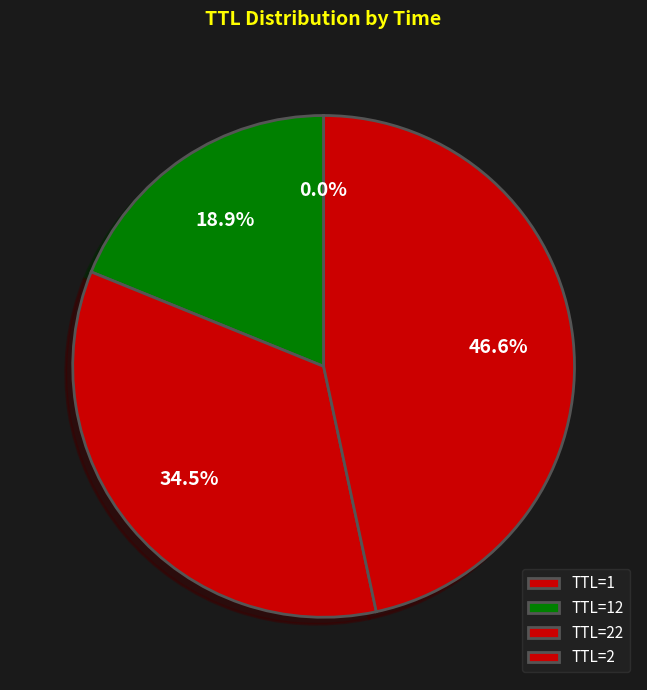

To the nearest percent, what is the difference between the largest and smallest slice percentages?

47%